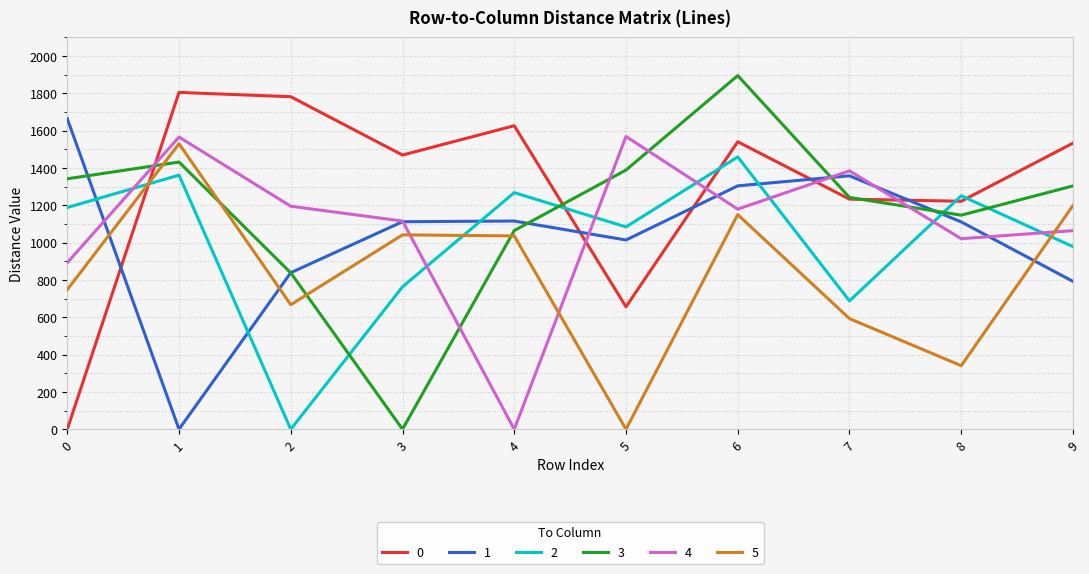

What is the maximum value shown in the chart?

1895.1